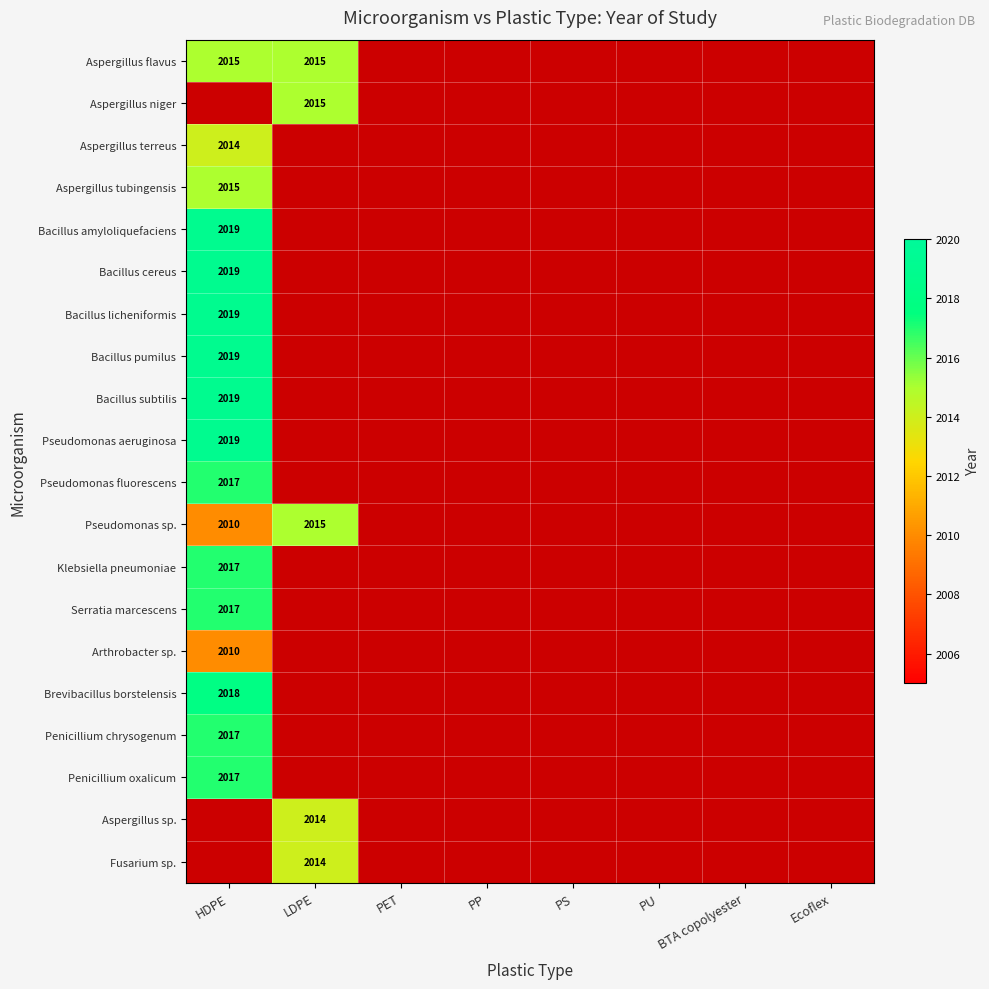

The Bacillus pumilus series shows 2019 at HDPE. True or false?

True